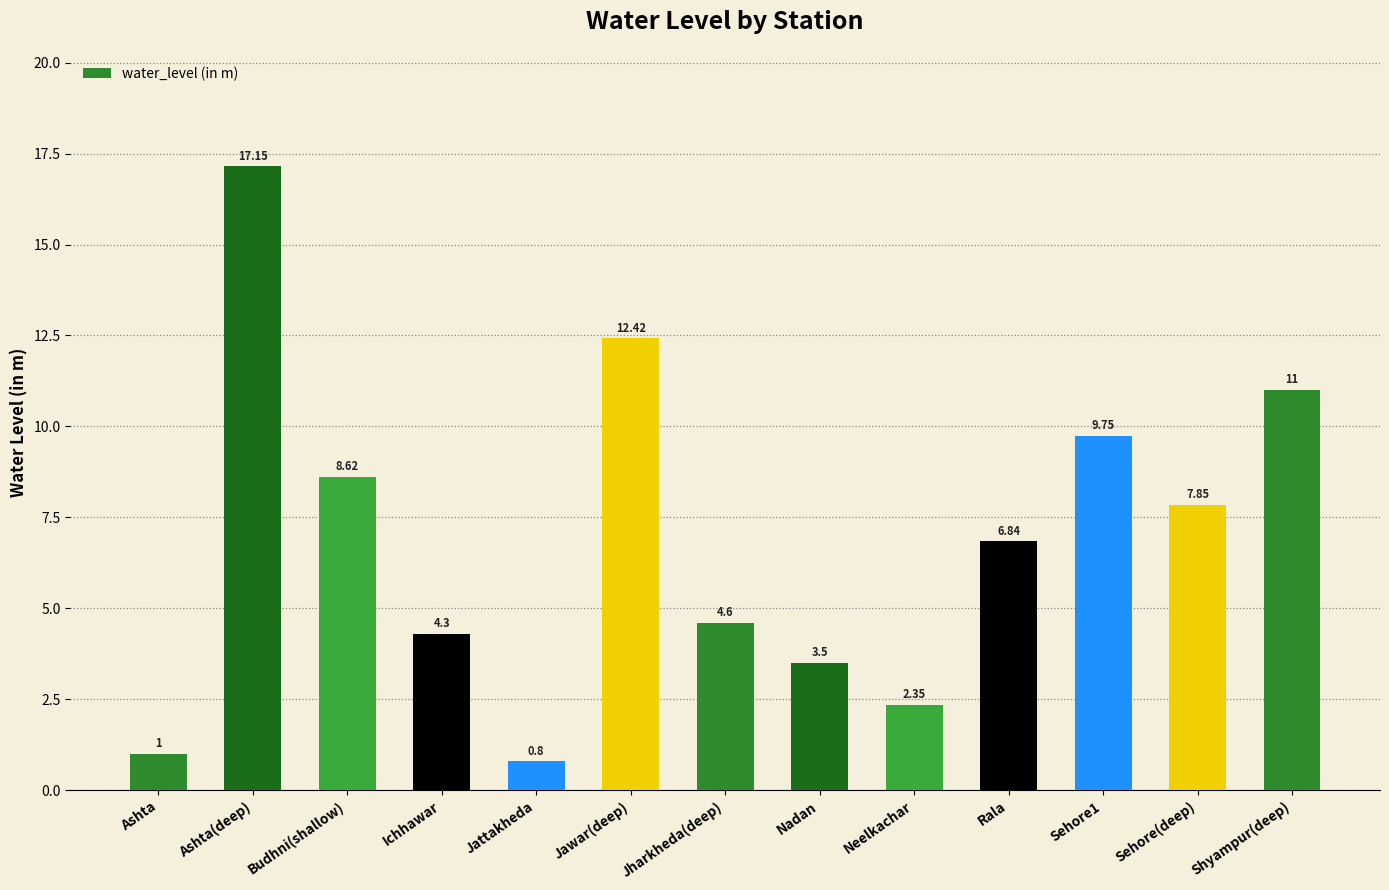

Are the bars horizontal?

No